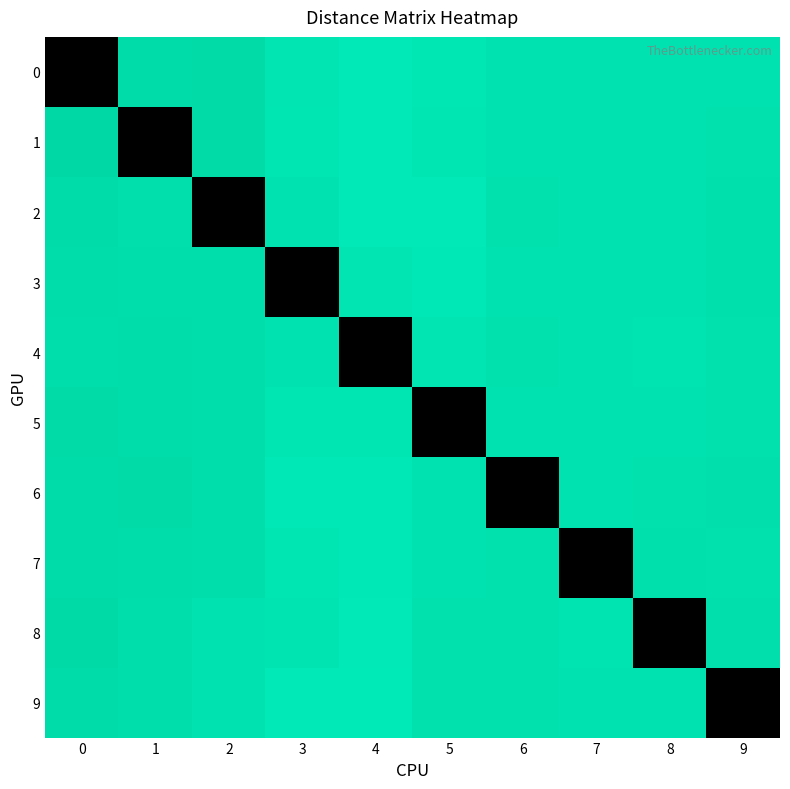

Reading right to left, what are all the values shown in this chart?

0: 9=332.2	8=334.0	7=331.6	6=333.3	5=325.7	4=321.7	3=328.2	2=344.7	1=343.0	0=0.0
1: 9=336.3	8=332.2	7=331.4	6=332.5	5=328.0	4=321.6	3=327.7	2=344.7	1=0.0	0=349.0
2: 9=336.8	8=334.0	7=333.1	6=334.5	5=322.0	4=321.8	3=331.4	2=0.0	1=338.4	0=342.7
3: 9=337.2	8=332.1	7=333.4	6=333.6	5=322.9	4=328.3	3=0.0	2=340.2	1=339.8	0=342.0
4: 9=335.0	8=330.0	7=333.8	6=335.1	5=328.5	4=0.0	3=332.2	2=339.8	1=342.1	0=339.9
5: 9=335.9	8=331.9	7=332.8	6=333.4	5=0.0	4=326.1	3=326.6	2=339.9	1=342.0	0=344.7
6: 9=338.2	8=334.6	7=332.3	6=0.0	5=332.3	4=322.7	3=322.8	2=339.9	1=345.0	0=343.5
7: 9=335.1	8=336.7	7=0.0	6=334.9	5=332.4	4=323.9	3=326.9	2=341.1	1=341.4	0=343.7
8: 9=338.2	8=0.0	7=330.8	6=335.0	5=335.0	4=321.4	3=330.5	2=333.6	1=340.2	0=346.1
9: 9=0.0	8=332.5	7=331.7	6=334.9	5=334.9	4=321.2	3=321.6	2=333.4	1=339.5	0=344.5